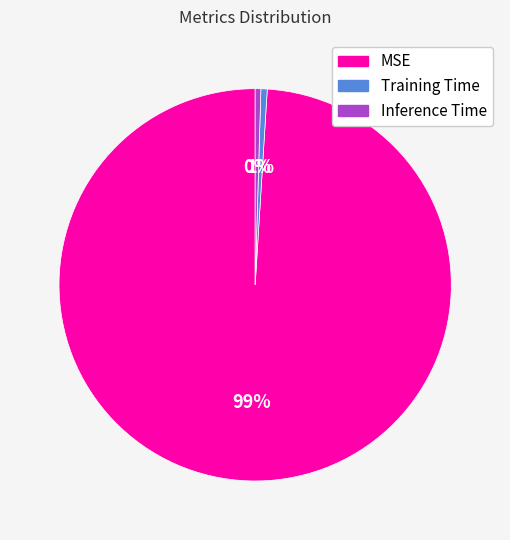

Which slice is the largest?

MSE